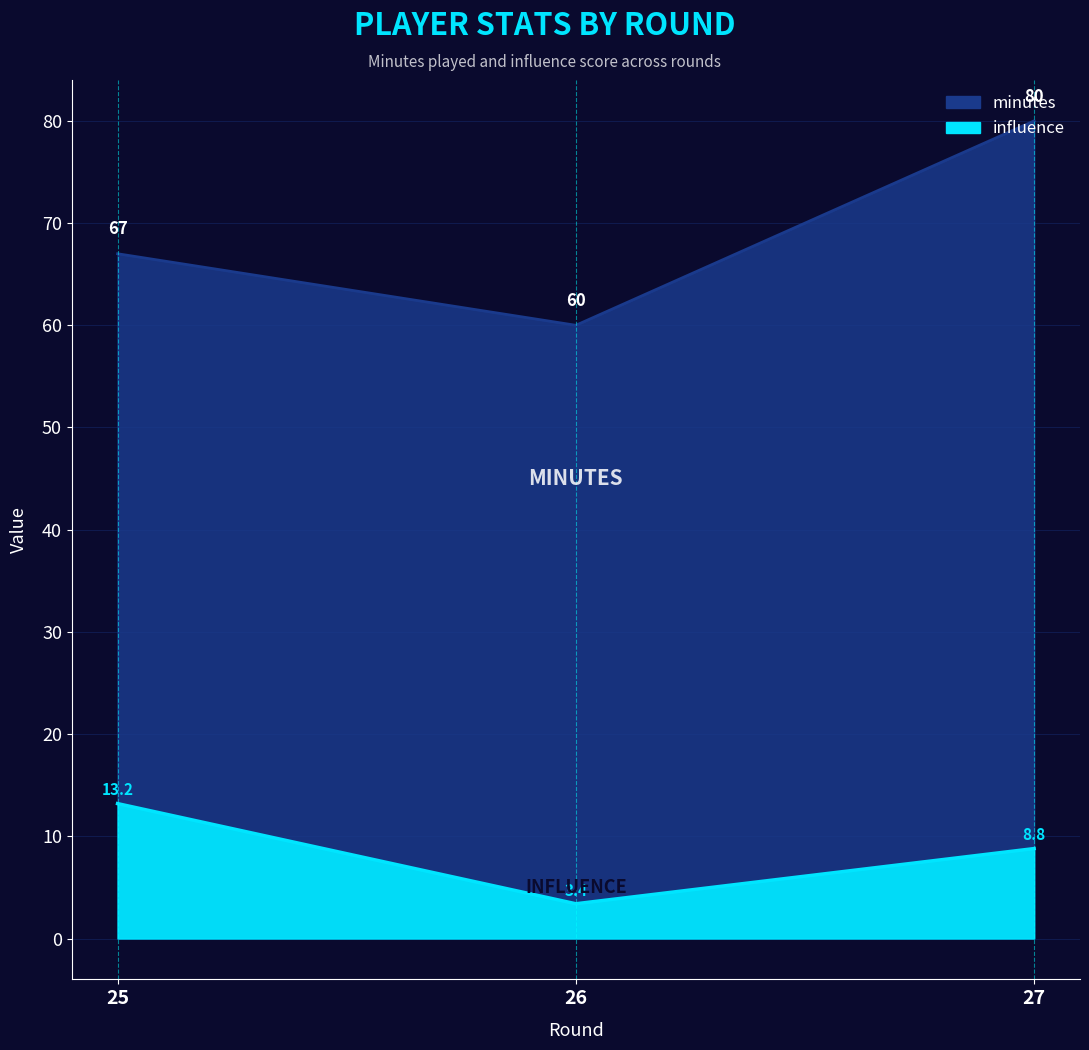

Is it true that minutes equals 60.0 at 26?

True